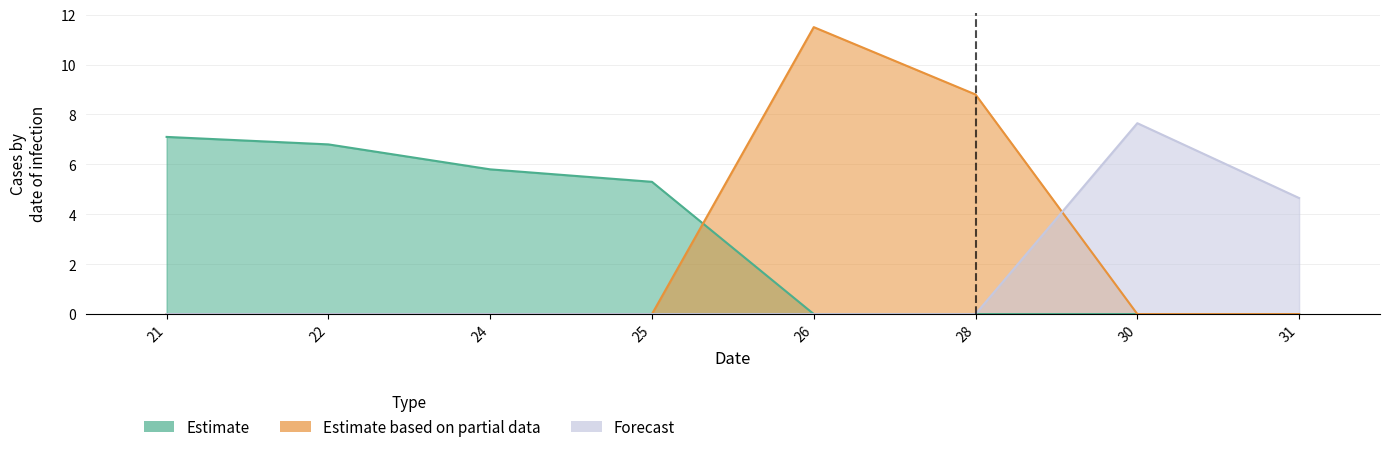

How many intersections are there between Estimate based on partial data and Forecast?

1